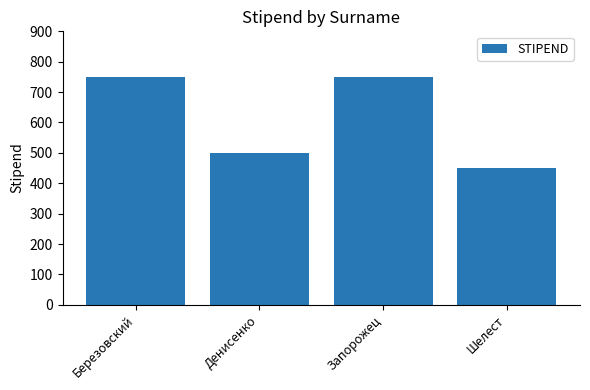

How many data points does each series have?

4